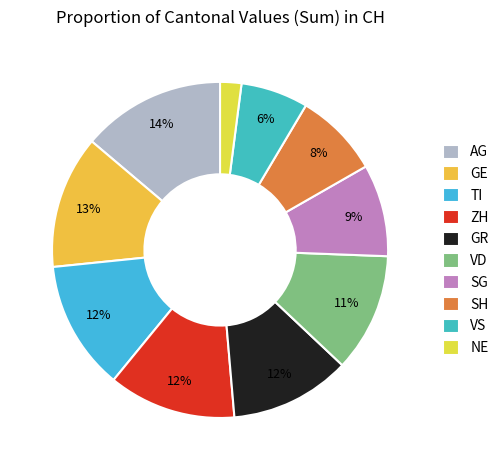

How many slices are in this pie chart?

10